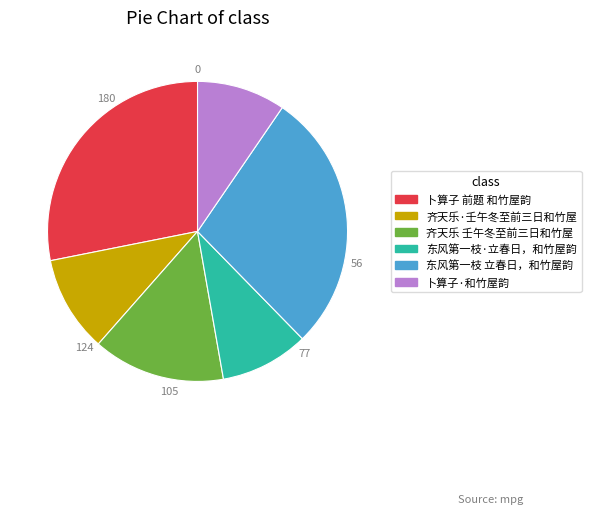

Is it true that 卜算子 前题 和竹屋韵 is 28% of the pie?

True